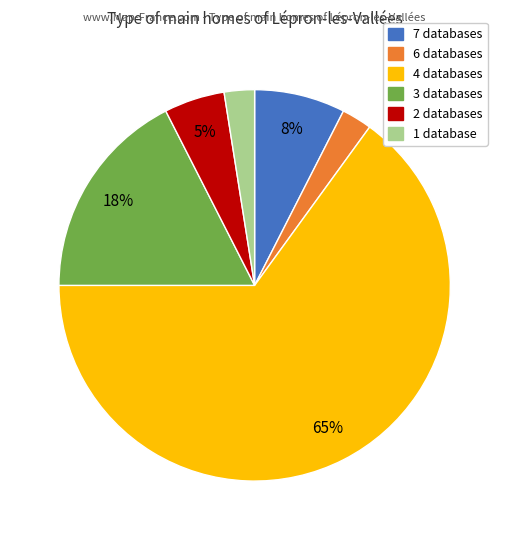

Is there a majority slice in this chart?

Yes